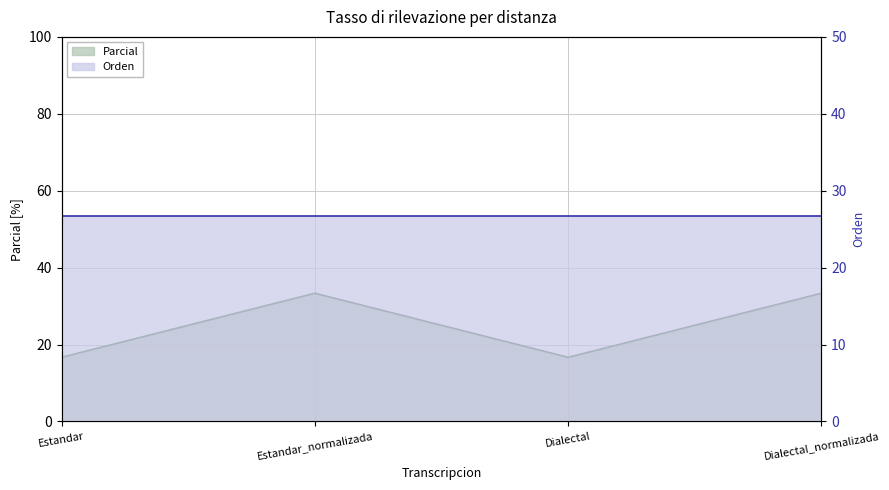

Rank the categories by value from lowest to highest.

Estandar, Dialectal, Estandar_normalizada, Dialectal_normalizada